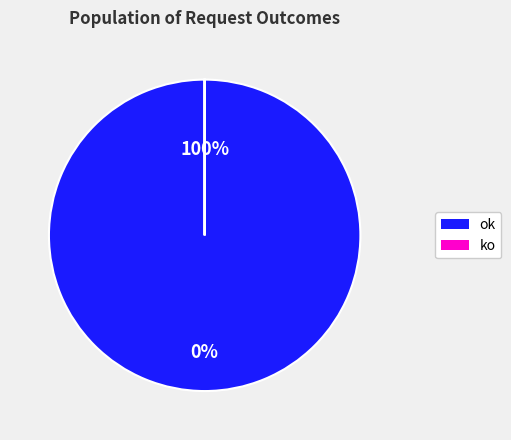

Which category has the biggest portion of the pie?

ok